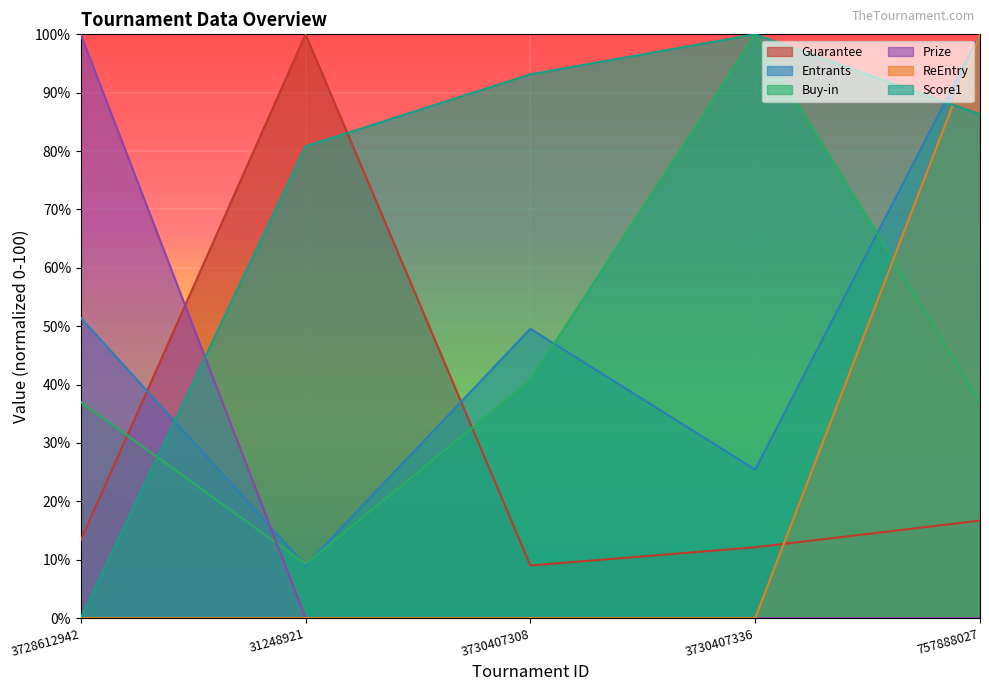

Which series has the largest total across all categories?

Score1